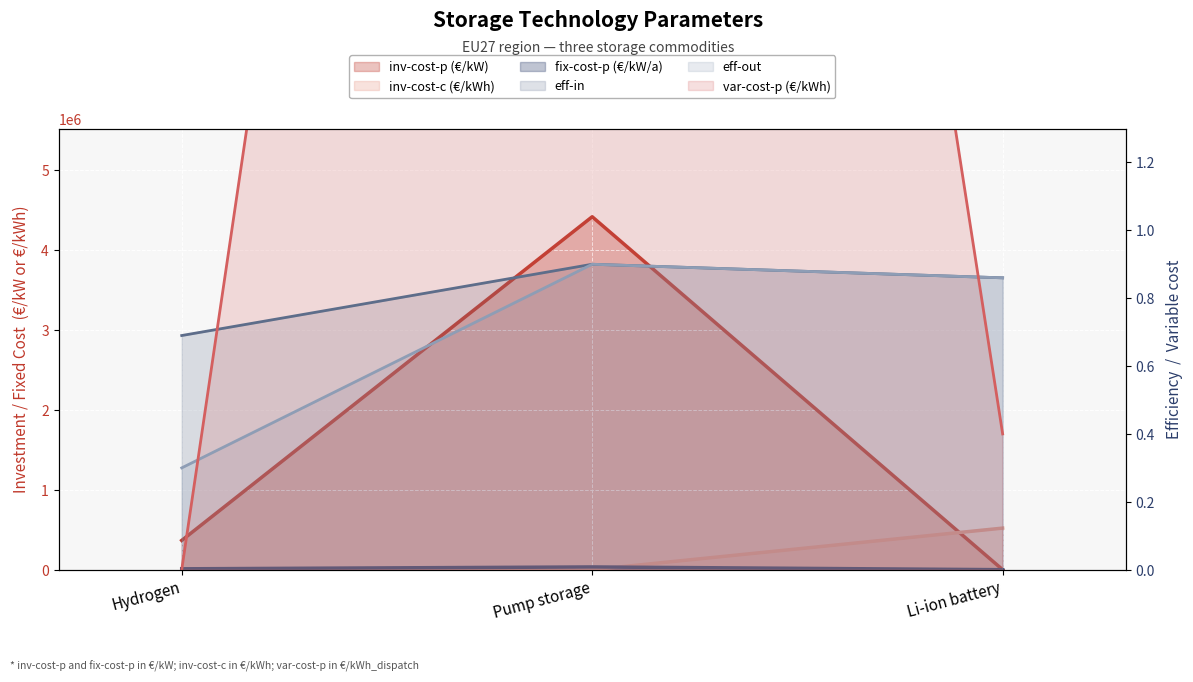

What is the label of the 2nd point from the right?

Pump storage